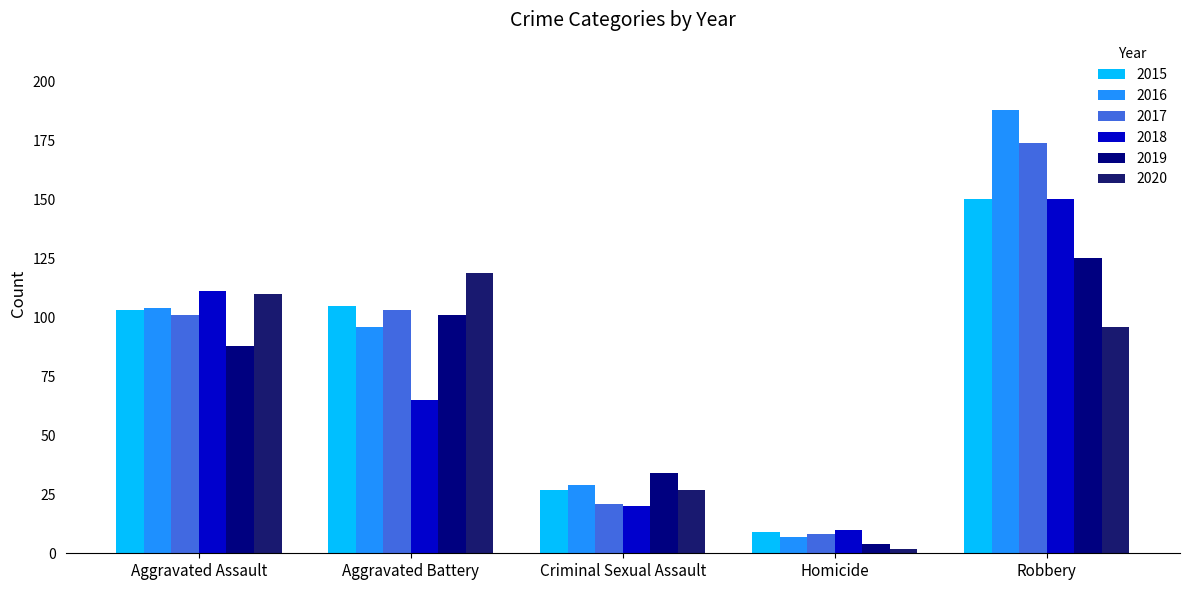

What are all the series names shown in the legend?

2015, 2016, 2017, 2018, 2019, 2020